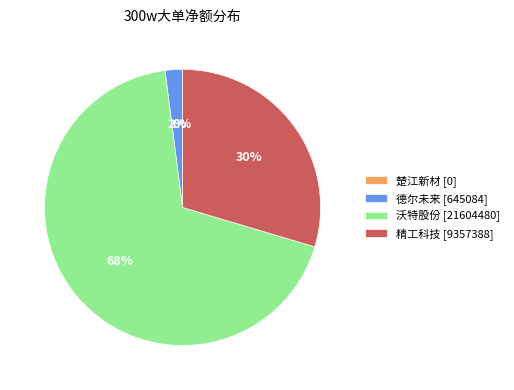

The 精工科技 [9357388] slice represents 22% of the pie. True or false?

False